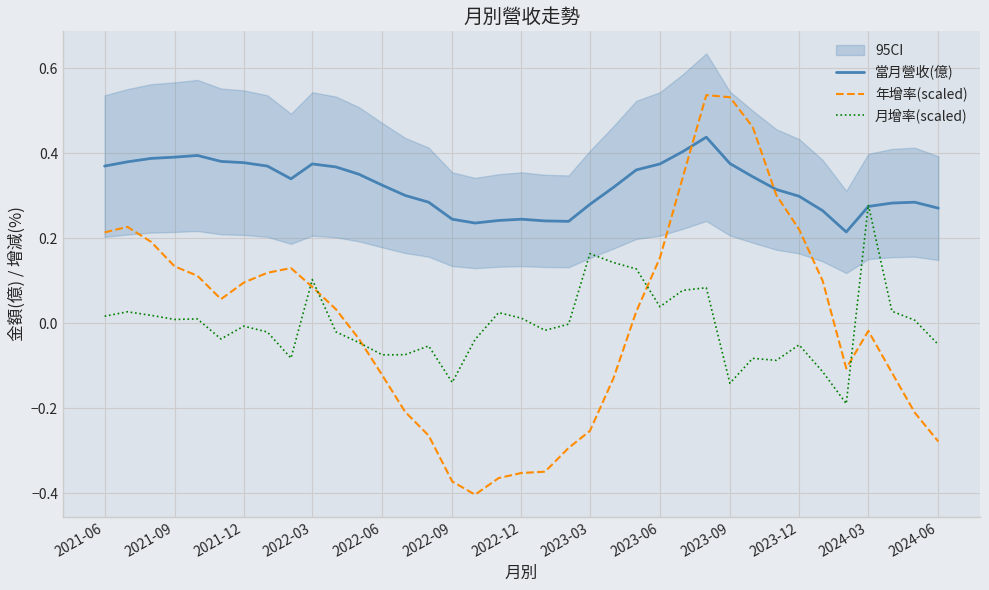

Is it true that 月增率(scaled) equals 0.0 at 2021-09?

True